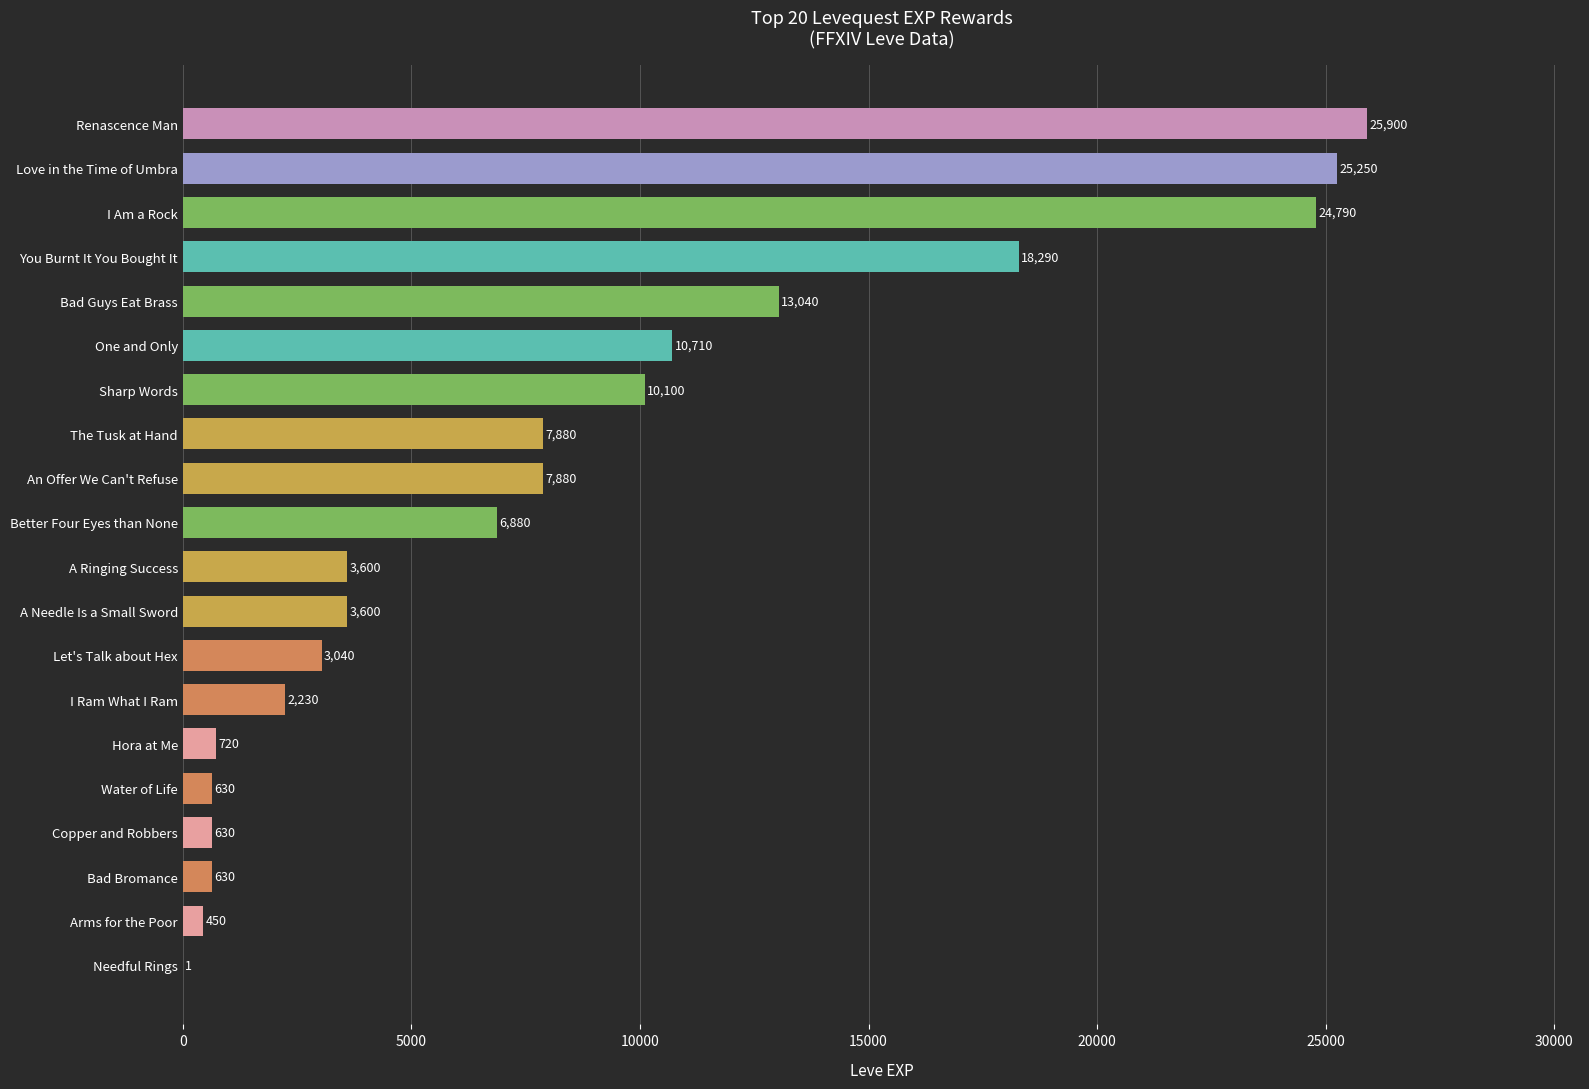

Is it true that the value at I Am a Rock is 32909?

False